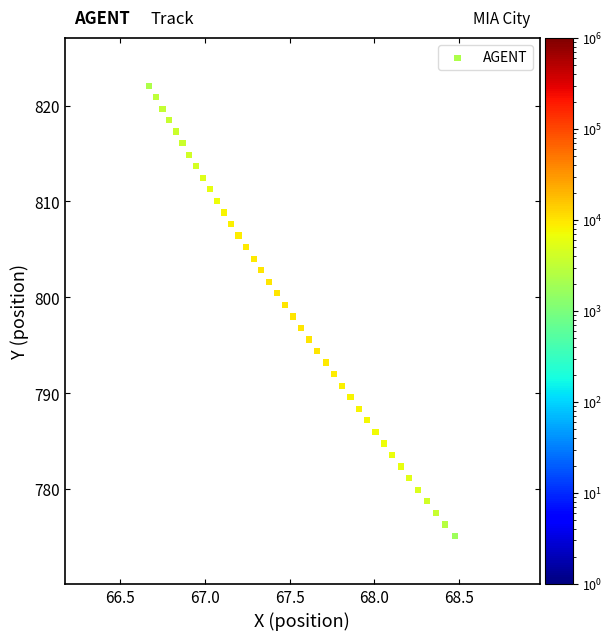

What is the range of Y values (max minus min)?

47.0